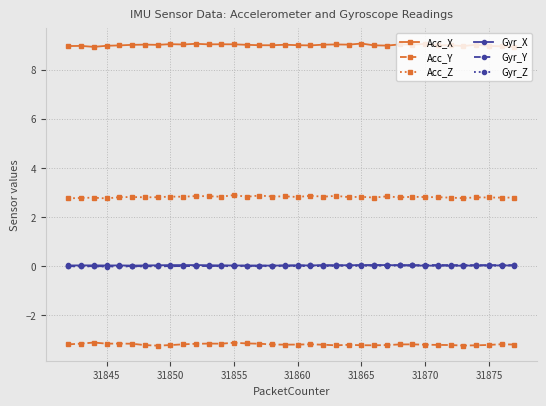

How many distinct data groups are displayed?

6